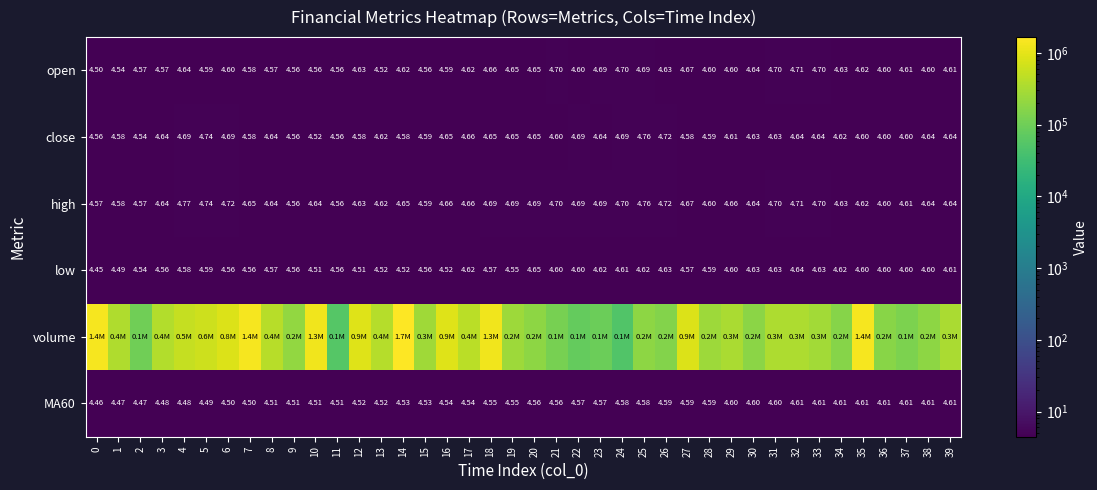

Is the value of open at 7 greater than the value of low at 27?

Yes